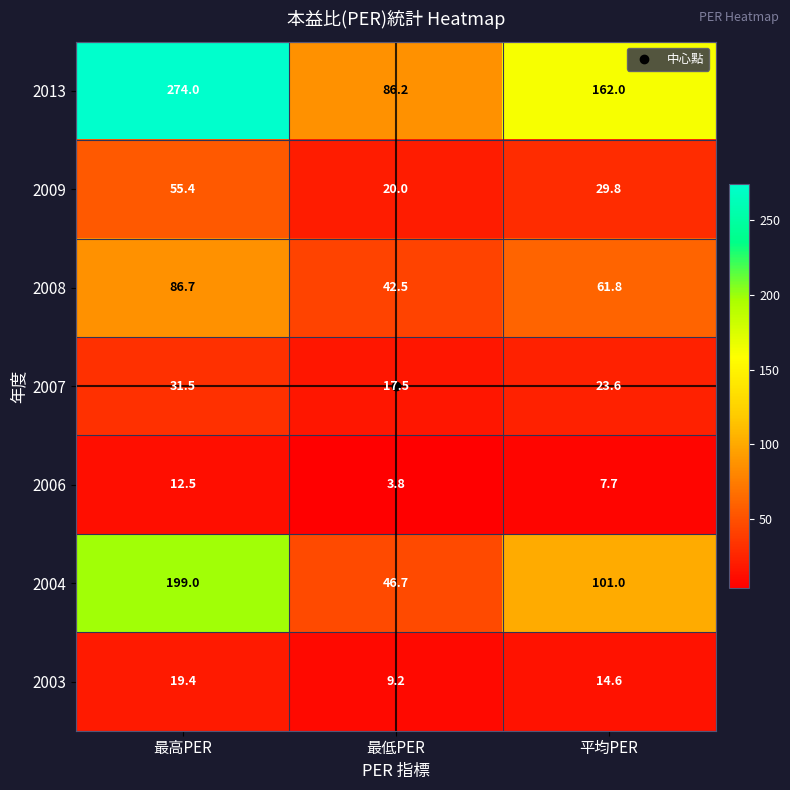

True or false: 2003 has a value of 14.6 at 平均PER.

True